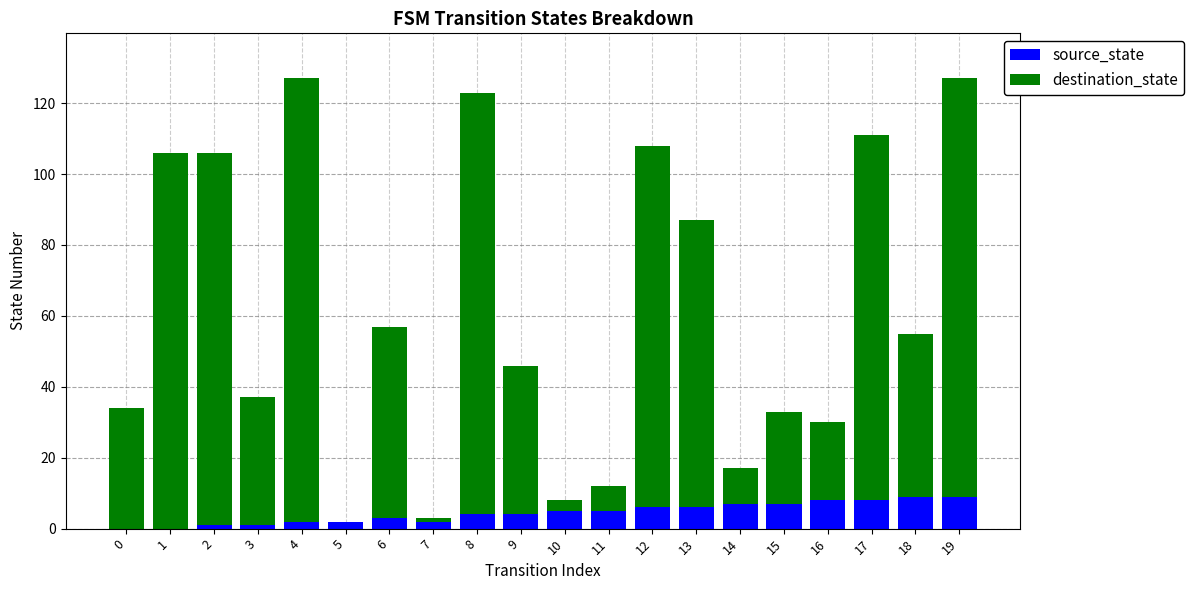

Is the value of source_state at 15 greater than the value of destination_state at 6?

No